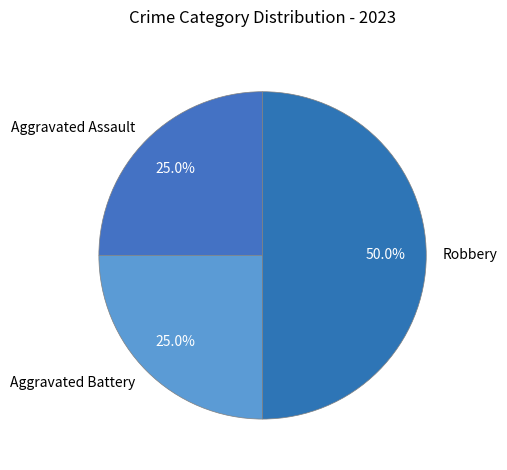

To the nearest percent, what is the difference between the Robbery and Aggravated Battery slice percentages?

25%